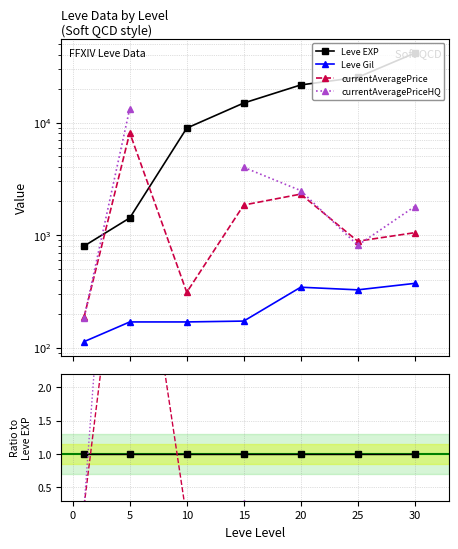

Which series changed the most between −5 and 20?

currentAveragePrice